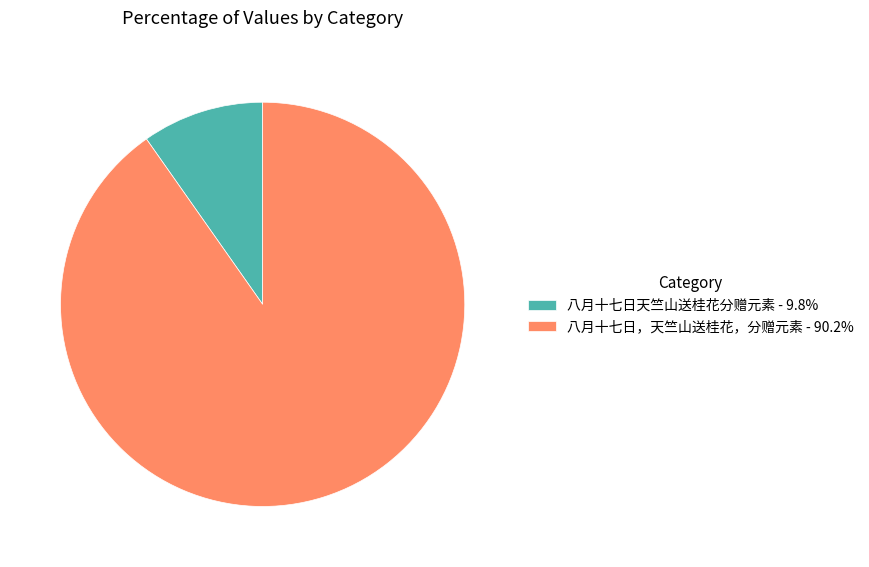

Approximately how many times larger is the value at 八月十七日天竺山送桂花分赠元素 compared to 八月十七日，天竺山送桂花，分赠元素?

0.1